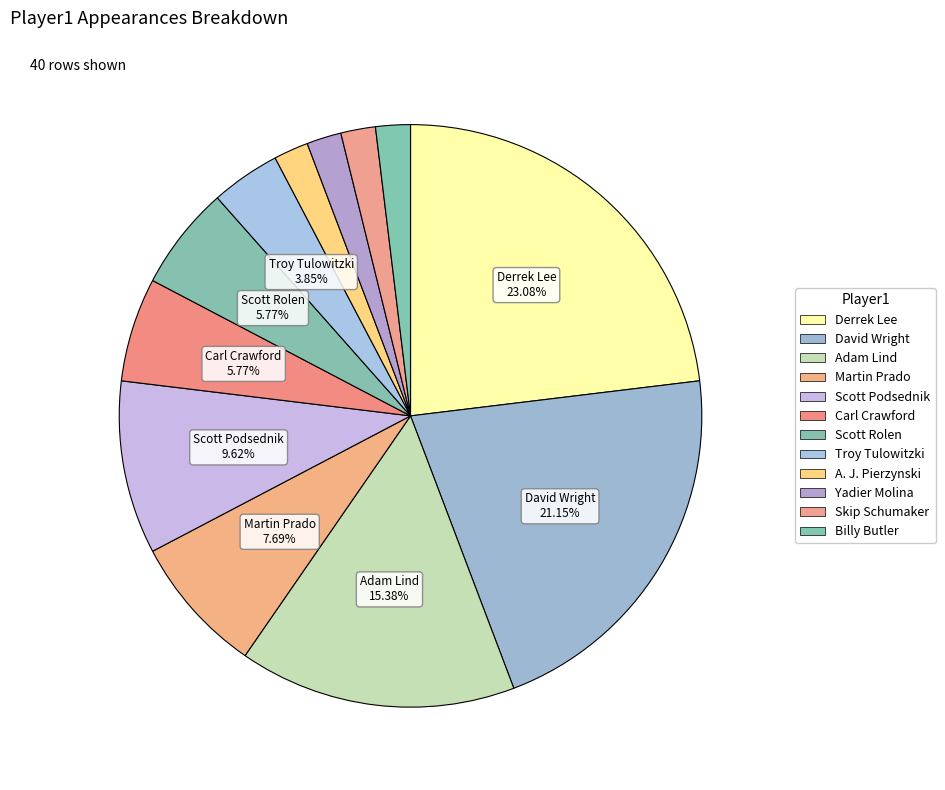

Is it true that Carl Crawford is 6% of the pie?

True